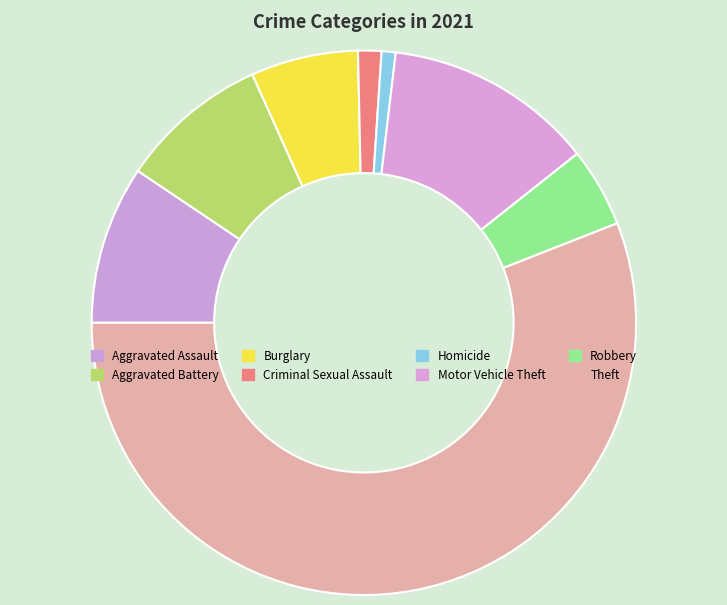

Which slice is the smallest?

Homicide